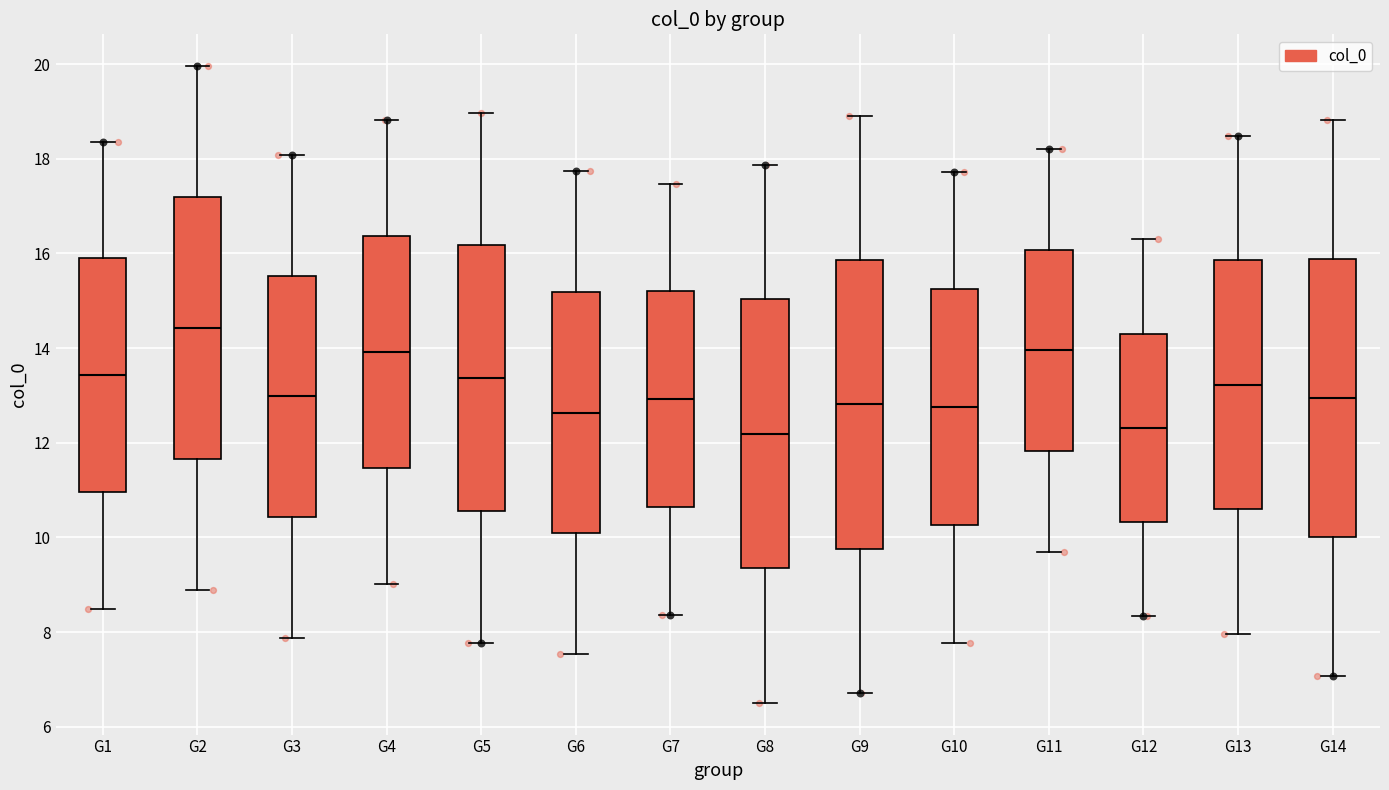

Reading left to right, read every box against the y-axis: the position of its median line, the range the box covers, and the ends of its whiskers. The values are not printed on the chart, so give them approximately, as read against the axis.

G1: median 13.4, box 11.0 to 15.8, whiskers 8.4 to 18.4
G2: median 14.4, box 11.6 to 17.2, whiskers 8.8 to 20.0
G3: median 13.0, box 10.4 to 15.6, whiskers 7.8 to 18.0
G4: median 14.0, box 11.4 to 16.4, whiskers 9.0 to 18.8
G5: median 13.4, box 10.6 to 16.2, whiskers 7.8 to 19.0
G6: median 12.6, box 10.0 to 15.2, whiskers 7.6 to 17.8
G7: median 13.0, box 10.6 to 15.2, whiskers 8.4 to 17.4
G8: median 12.2, box 9.4 to 15.0, whiskers 6.6 to 17.8
G9: median 12.8, box 9.8 to 15.8, whiskers 6.8 to 19.0
G10: median 12.8, box 10.2 to 15.2, whiskers 7.8 to 17.8
G11: median 14.0, box 11.8 to 16.0, whiskers 9.6 to 18.2
G12: median 12.4, box 10.4 to 14.4, whiskers 8.4 to 16.2
G13: median 13.2, box 10.6 to 15.8, whiskers 8.0 to 18.4
G14: median 13.0, box 10.0 to 15.8, whiskers 7.0 to 18.8